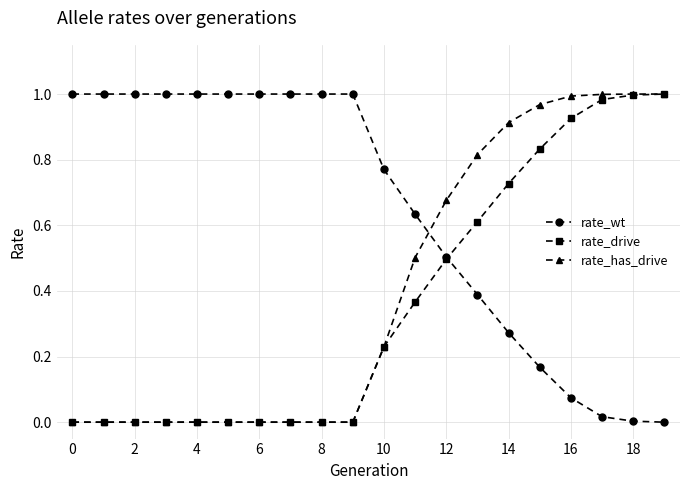

List the series in order of their overall mean, lowest first.

rate_drive, rate_has_drive, rate_wt